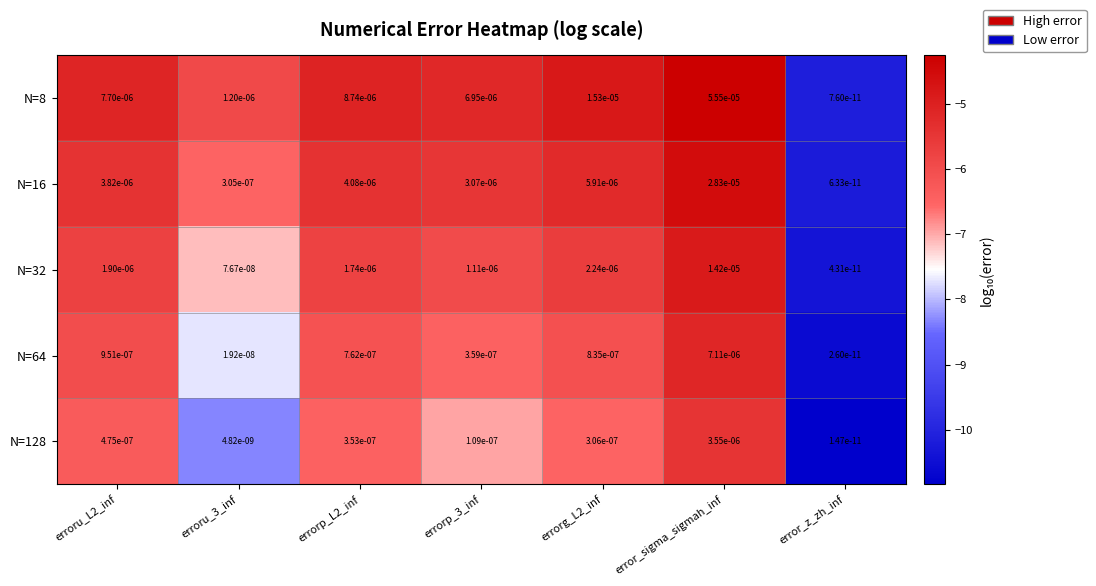

Which label corresponds to the smallest value in the chart?

error_z_zh_inf